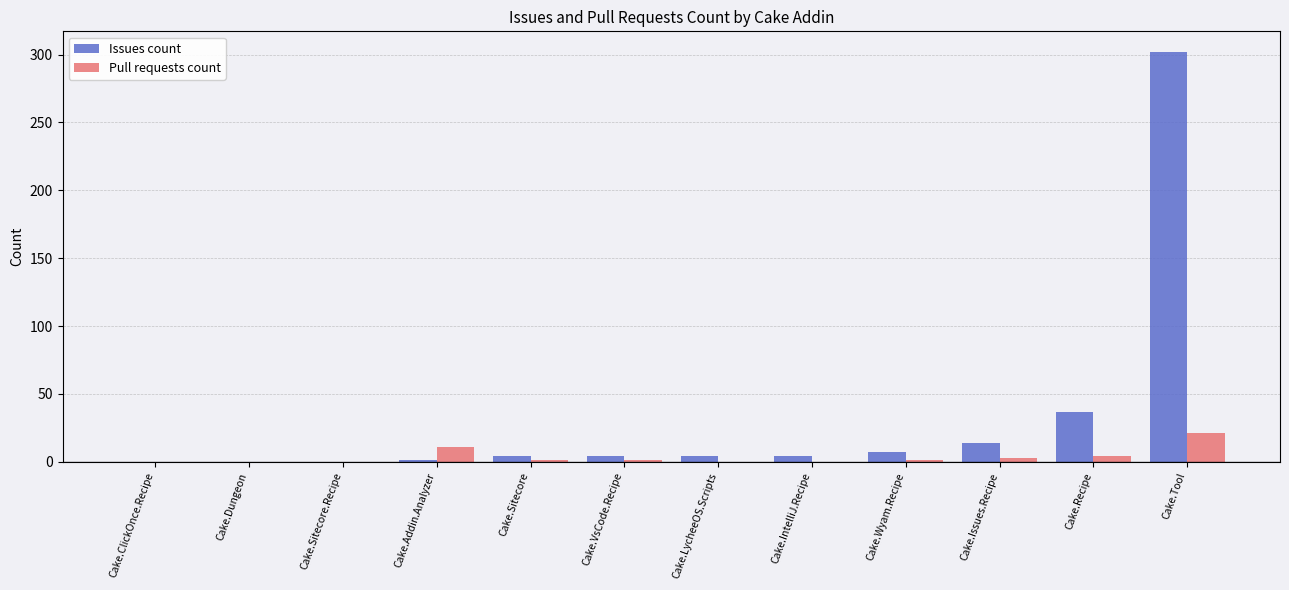

At which category does the chart reach its peak across all series?

Cake.Tool